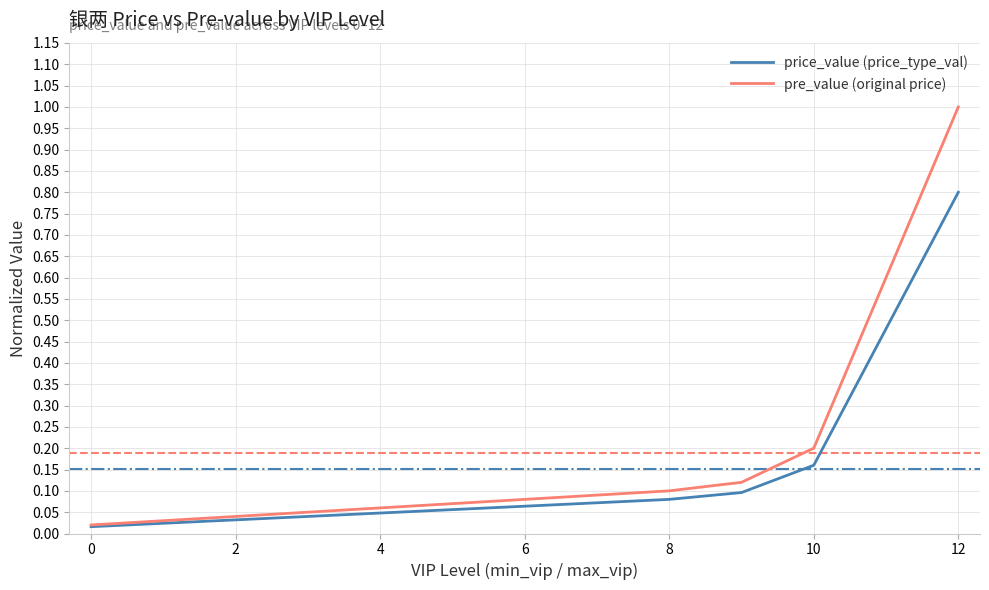

Which series has the widest spread of values?

pre_value (original price)